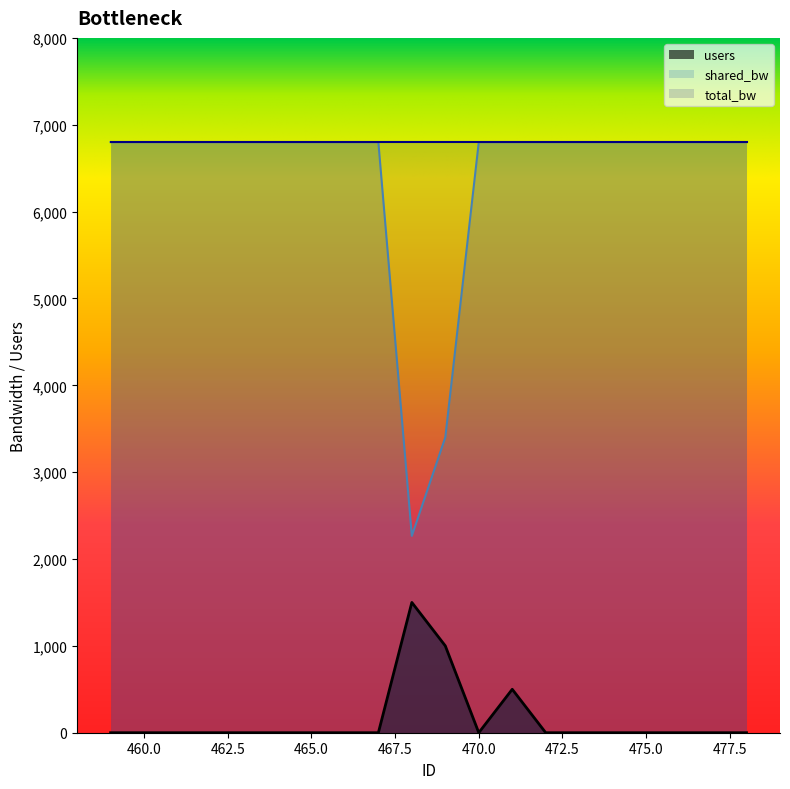

Which category has the lowest value in the shared_bw series?

468